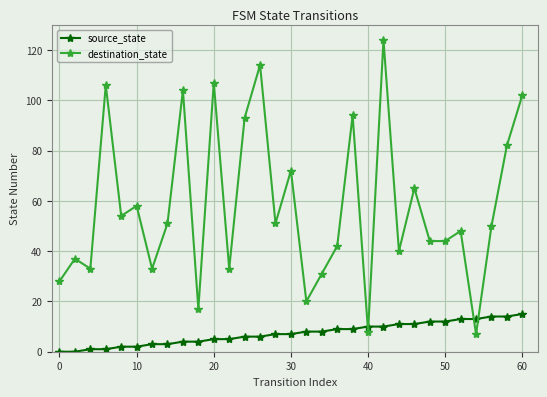

Count the number of data series in this chart.

2